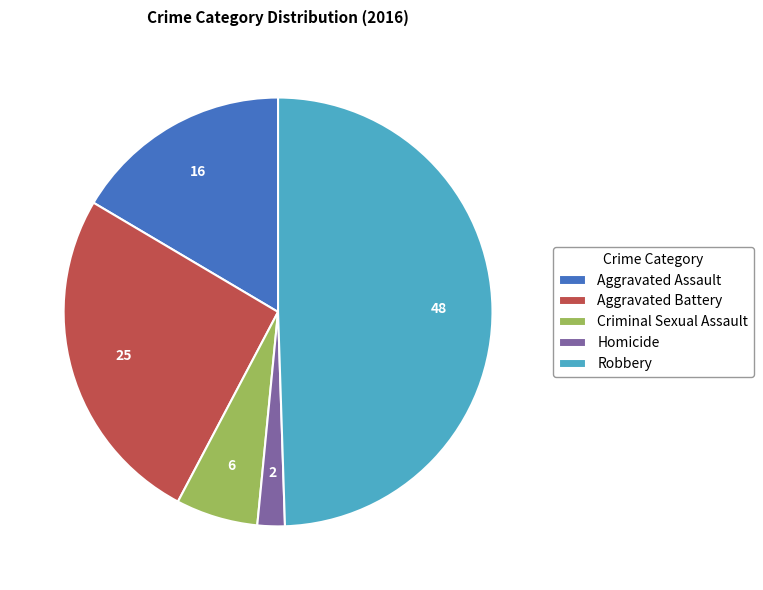

Does Homicide account for over 50% of the chart?

No